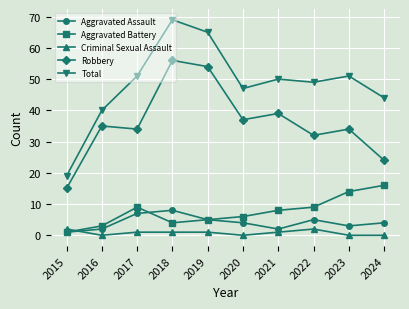

True or false: Aggravated Assault and Total cross at least once.

False